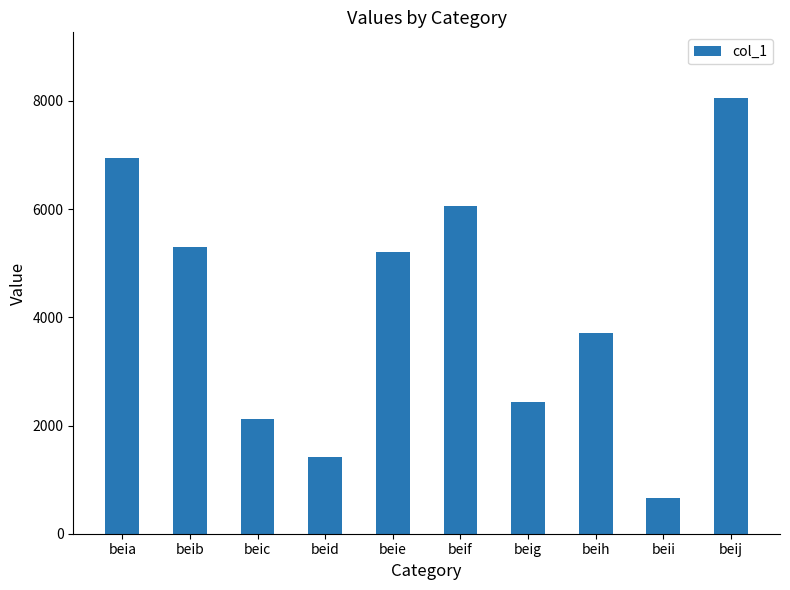

List the labels in order of value, smallest first.

beii, beid, beic, beig, beih, beie, beib, beif, beia, beij